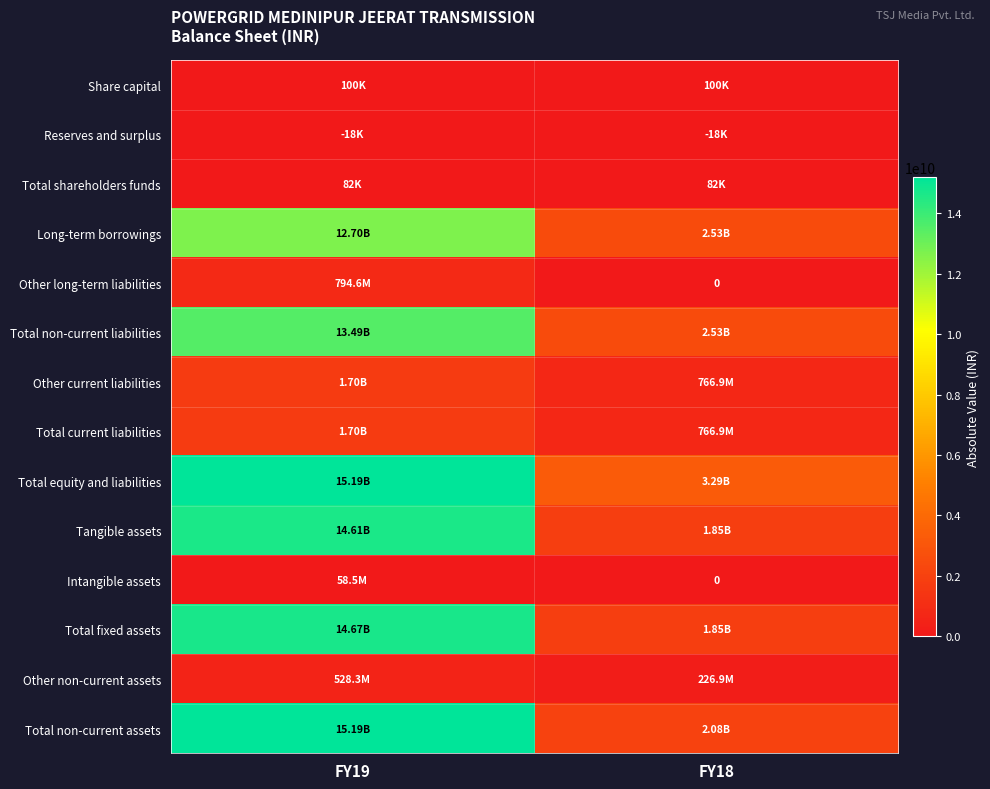

What is the spread (max minus min) of values at FY18?

3292661000